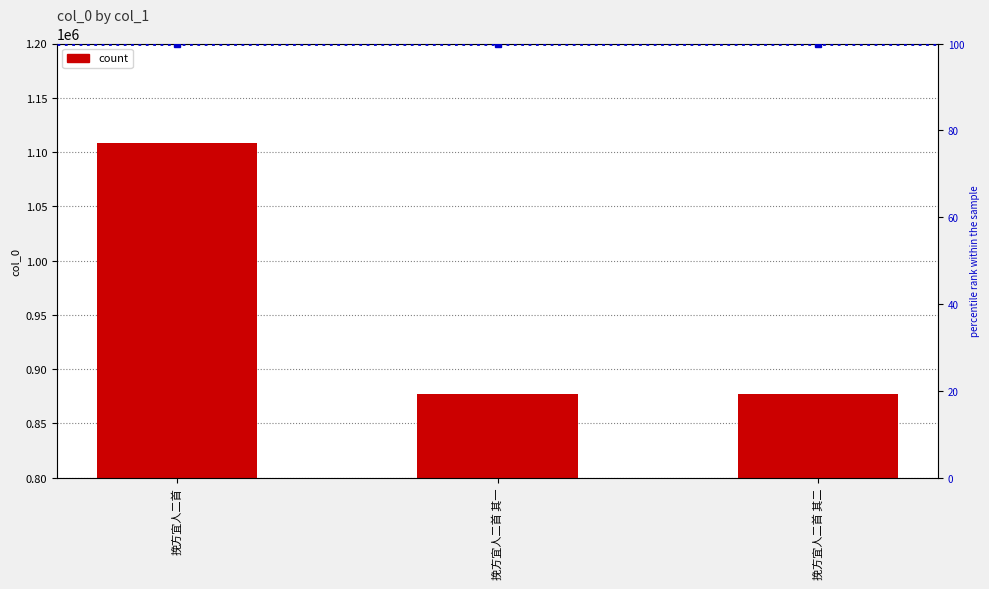

What is the difference between the highest and lowest values at 挽方宜人二首?

1108336